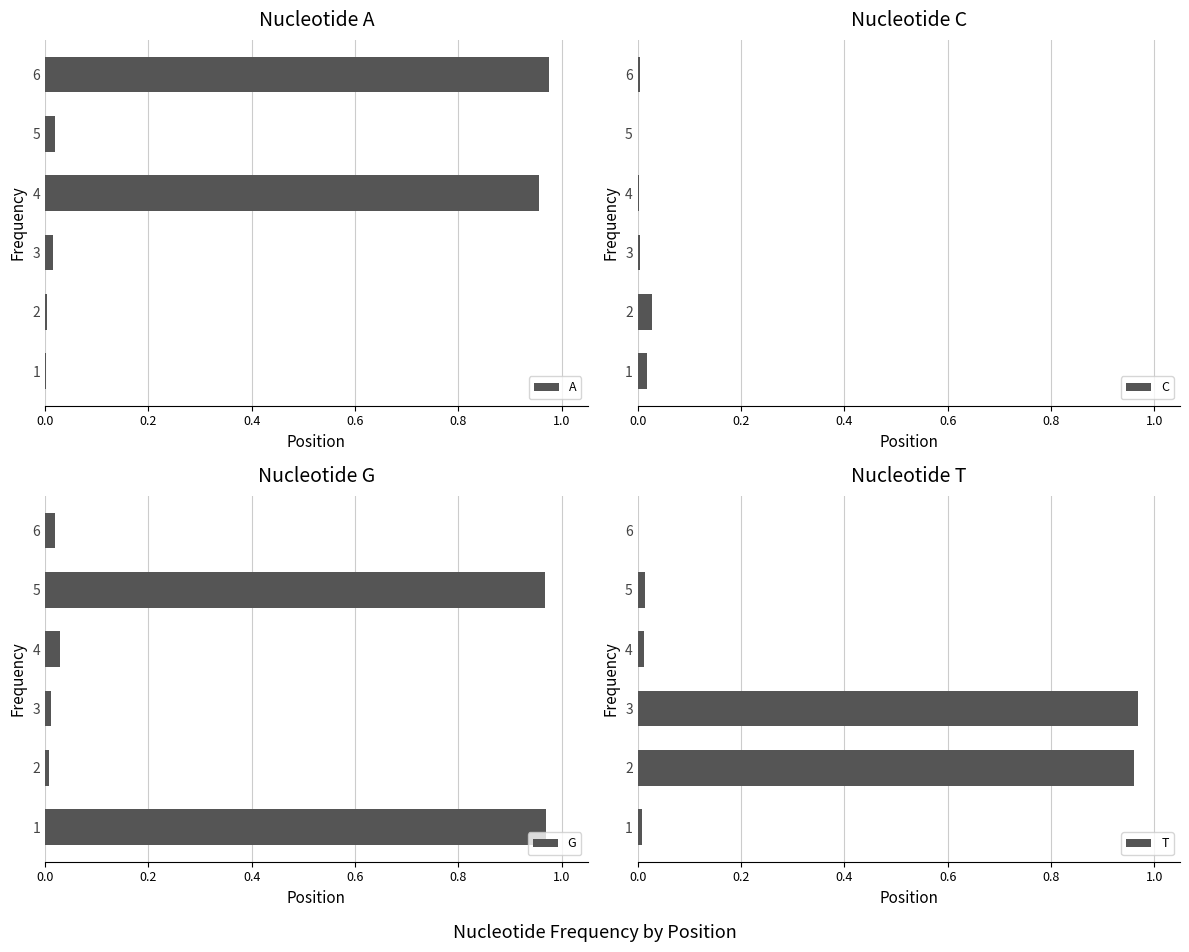

The value of C at 6 is 0.0. True or false?

True